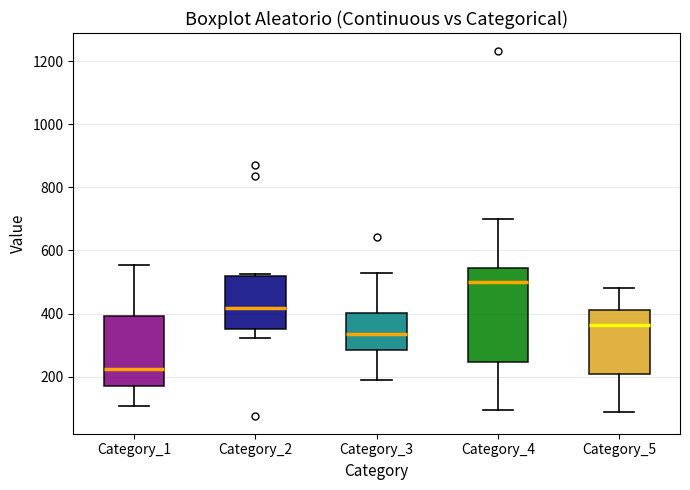

Where is the upper edge of the box for Category_4 on the y-axis? The values are not printed on the chart, so give them approximately, as read against the axis.

540